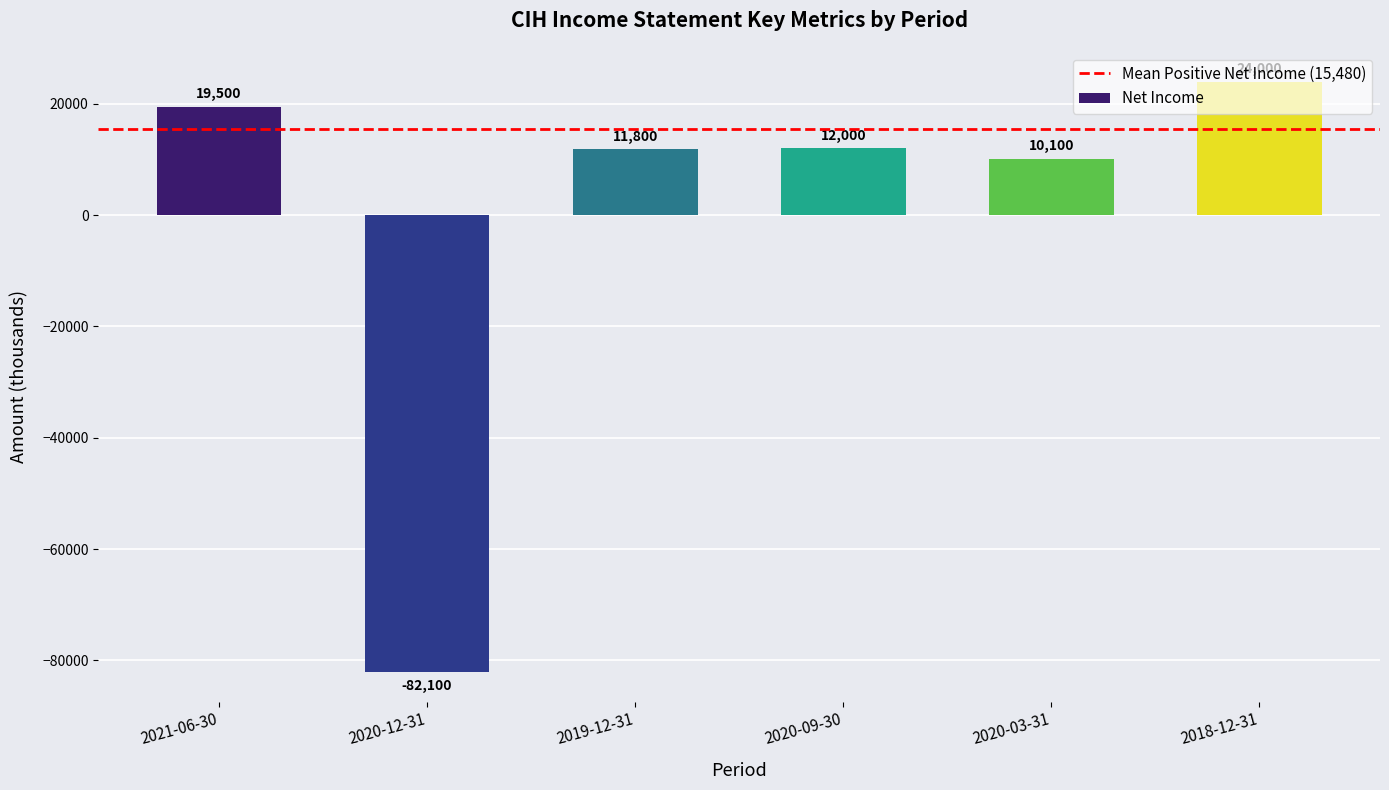

What is the greatest value displayed?

24000